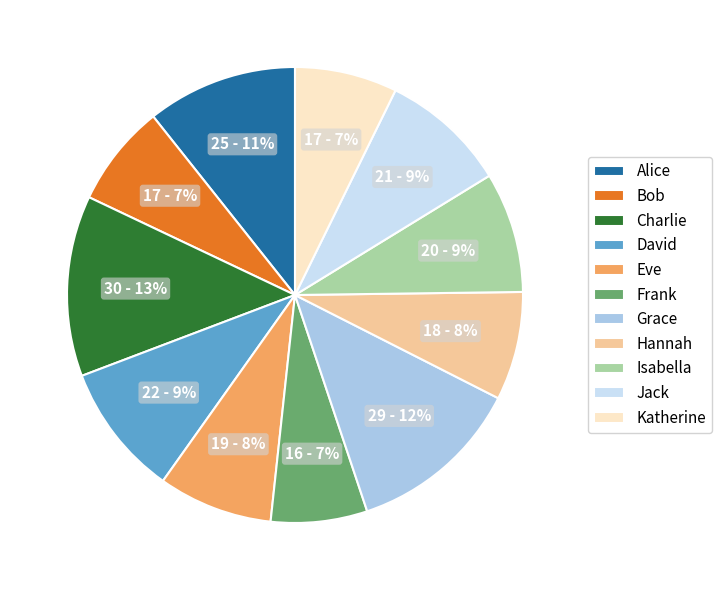

Between Grace and Eve, which is larger?

Grace